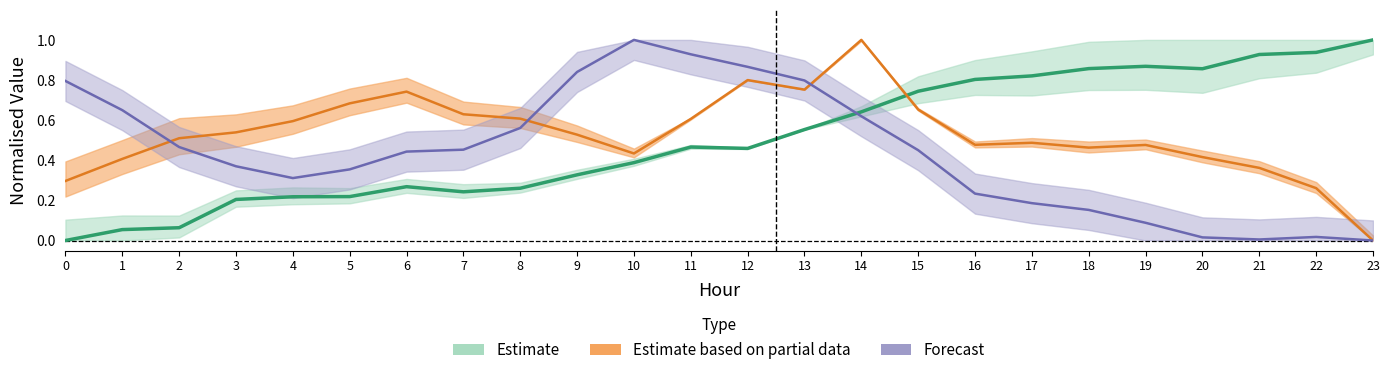

What is the difference between the highest and lowest values at 17?

0.6